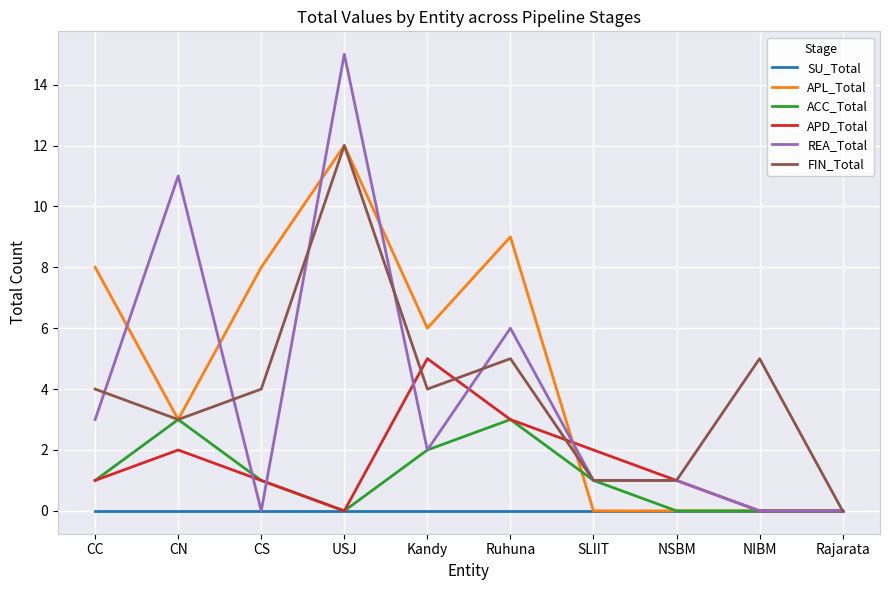

Which series has the largest total across all categories?

APL_Total